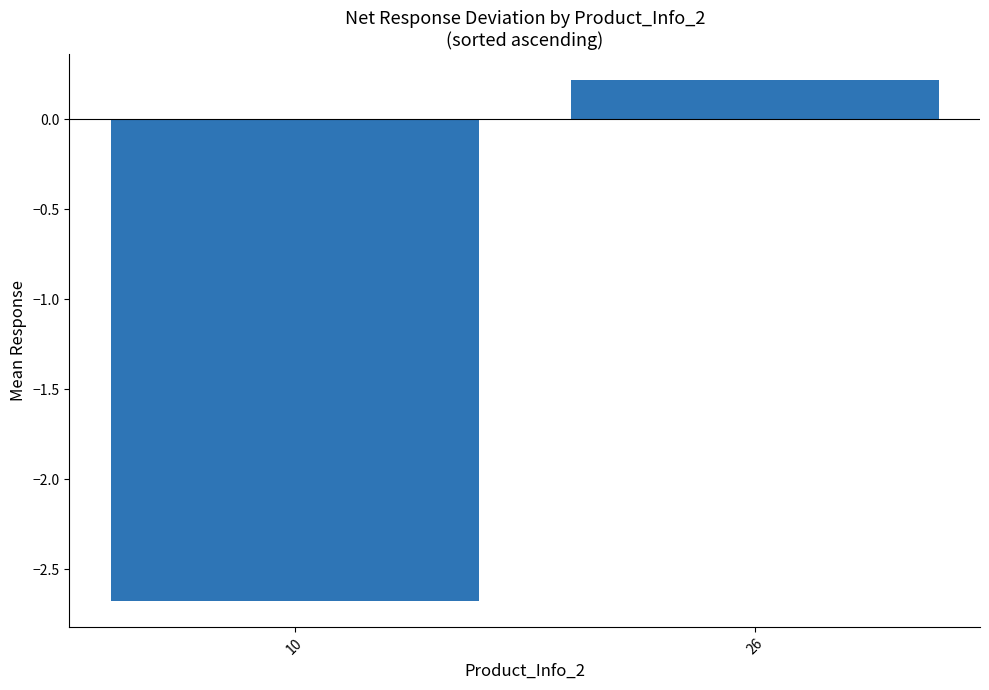

How many values are below 0?

1